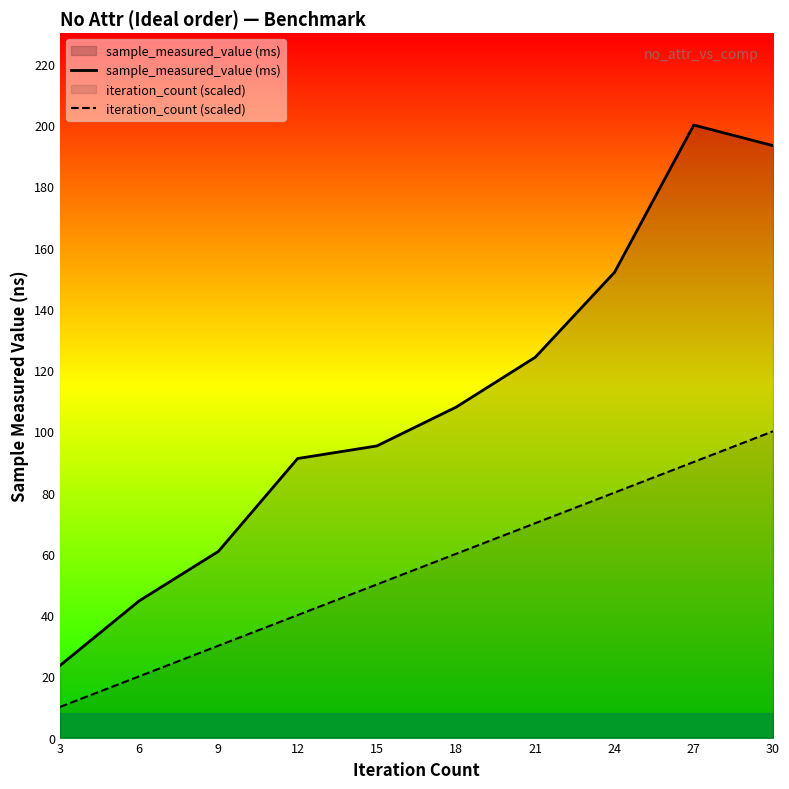

What is the difference between the second highest and minimum values in the sample_measured_value (ms) series?

169.9